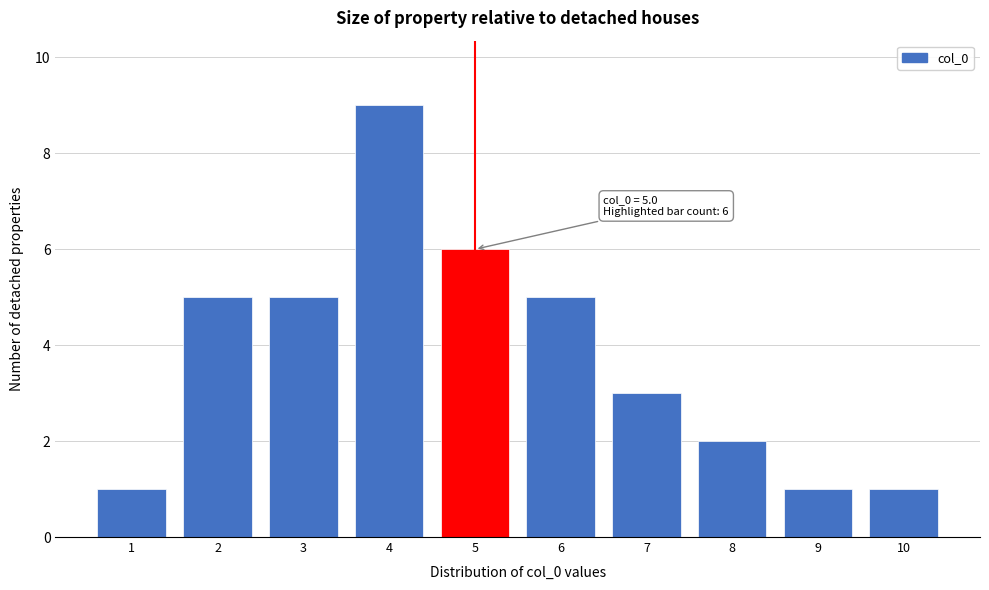

Reading left to right, list all the values displayed in this chart.

1=1	2=5	3=5	4=9	5=6	6=5	7=3	8=2	9=1	10=1